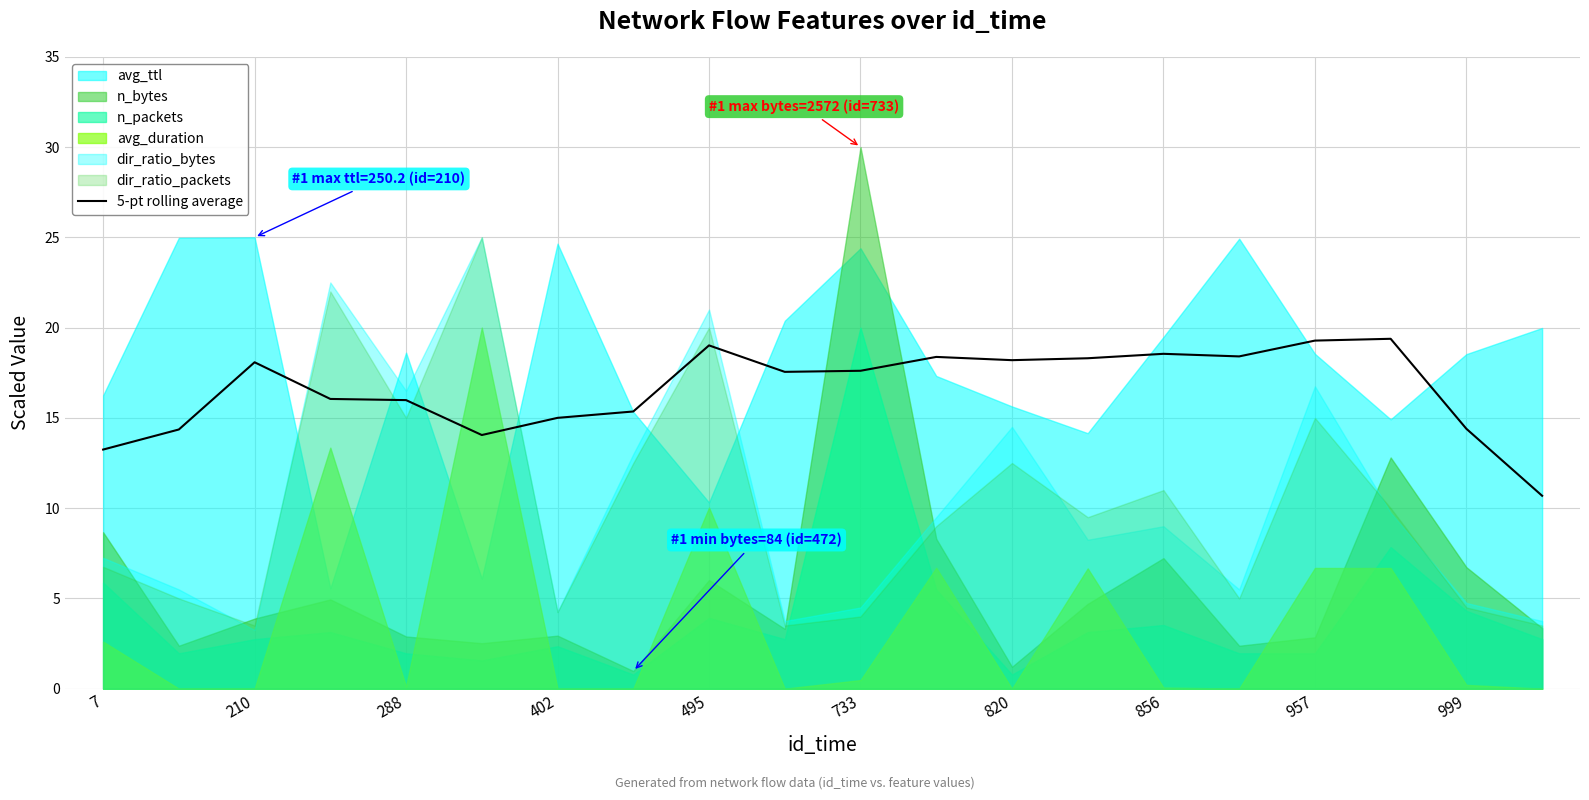

Is it true that 5-pt rolling average equals 6.4 at 856?

False